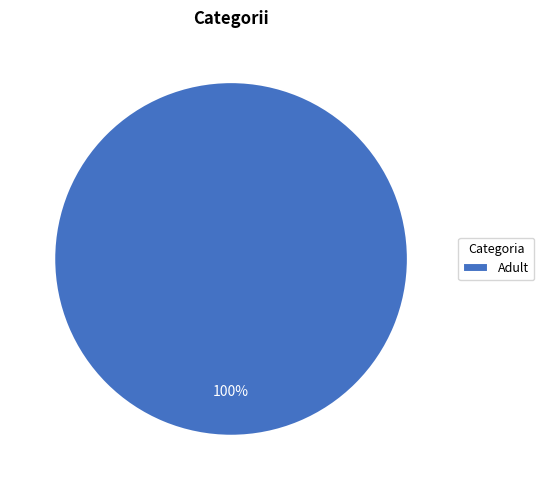

To the nearest percent, what portion does Adult represent?

100%